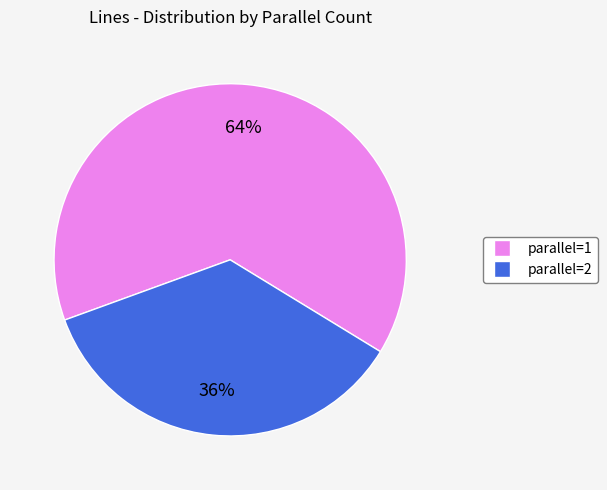

How many segments does this pie chart have?

2